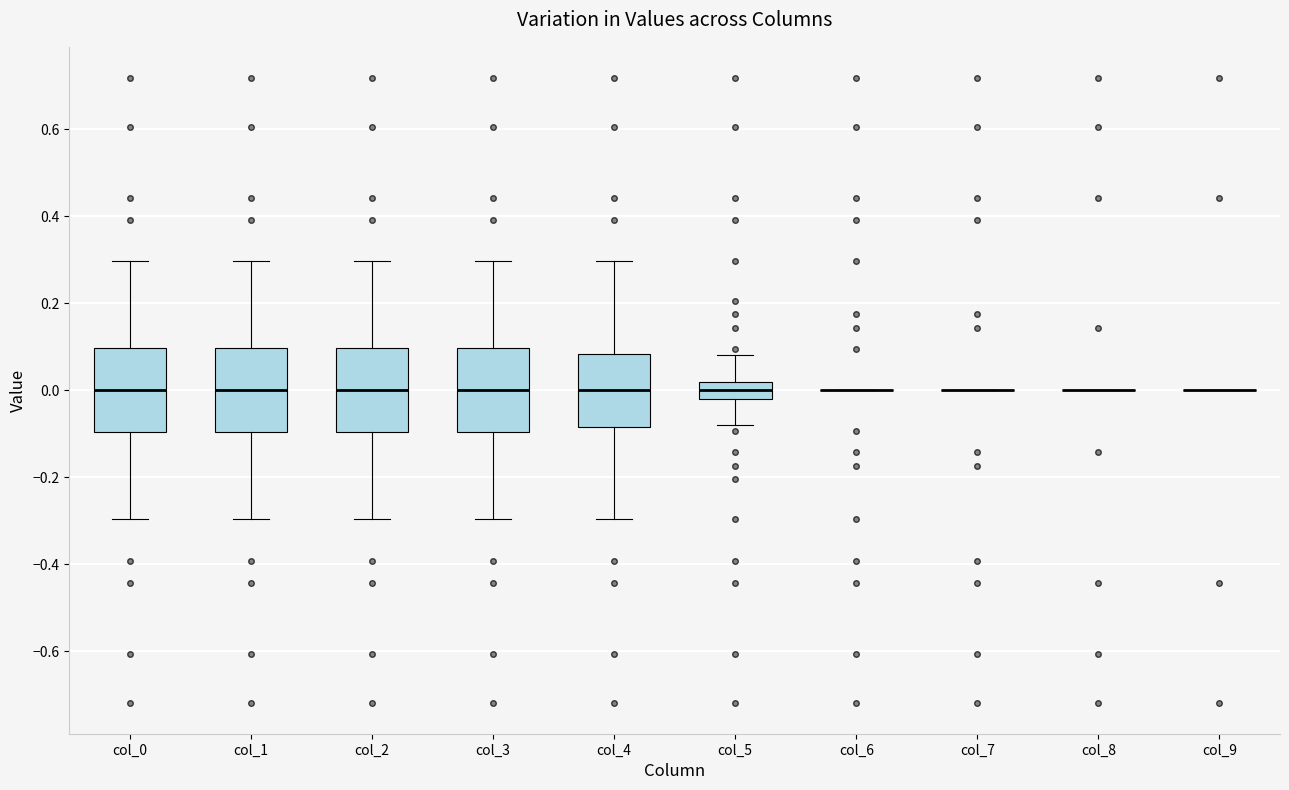

Reading left to right, read every box against the y-axis: the position of its median line, the range the box covers, and the ends of its whiskers. The values are not printed on the chart, so give them approximately, as read against the axis.

col_0: median 0.00, box -0.10 to 0.10, whiskers -0.30 to 0.30
col_1: median 0.00, box -0.10 to 0.10, whiskers -0.30 to 0.30
col_2: median 0.00, box -0.10 to 0.10, whiskers -0.30 to 0.30
col_3: median 0.00, box -0.10 to 0.10, whiskers -0.30 to 0.30
col_4: median 0.00, box -0.08 to 0.08, whiskers -0.30 to 0.30
col_5: median 0.00, box -0.02 to 0.02, whiskers -0.08 to 0.08
col_6: box collapsed to a line at 0.00, whiskers 0.00 to 0.00
col_7: box collapsed to a line at 0.00, whiskers 0.00 to 0.00
col_8: box collapsed to a line at 0.00, whiskers 0.00 to 0.00
col_9: box collapsed to a line at 0.00, whiskers 0.00 to 0.00